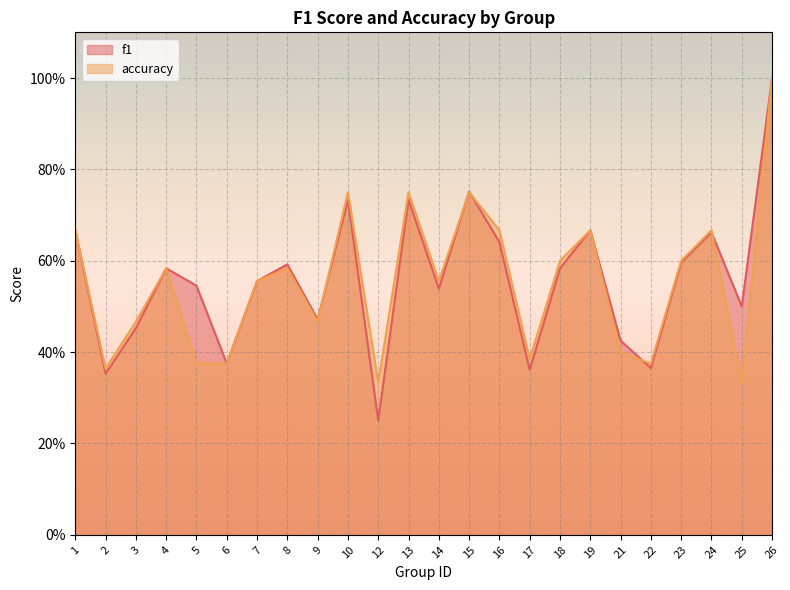

Rank the series at 19 from lowest to highest value.

f1, accuracy